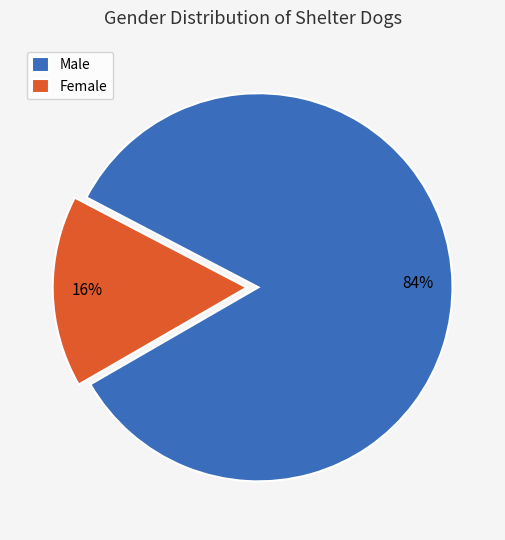

How much of the chart is everything except Female?

84.0%